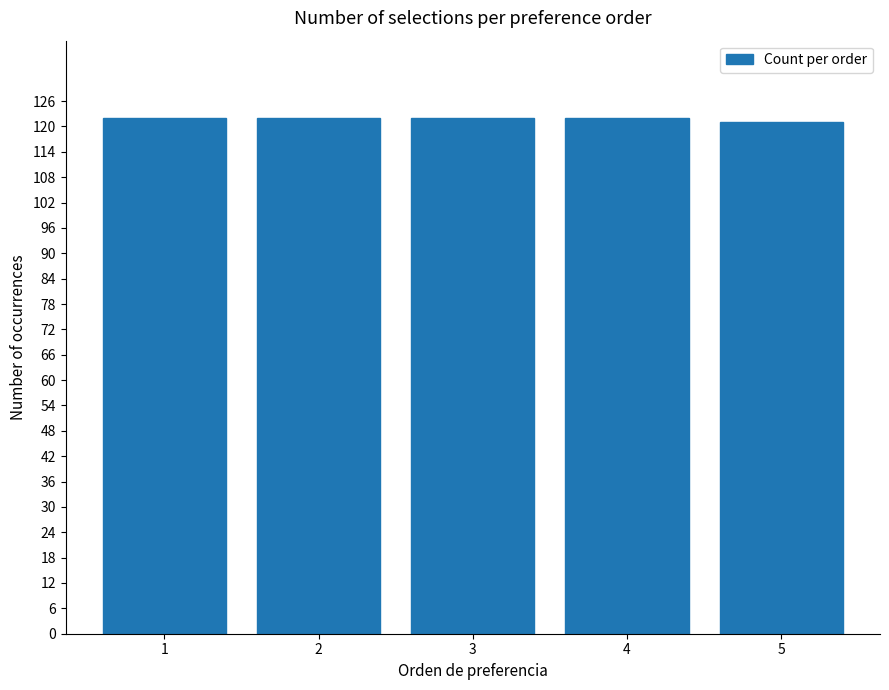

The chart shows a value of 49 at 3. True or false?

False